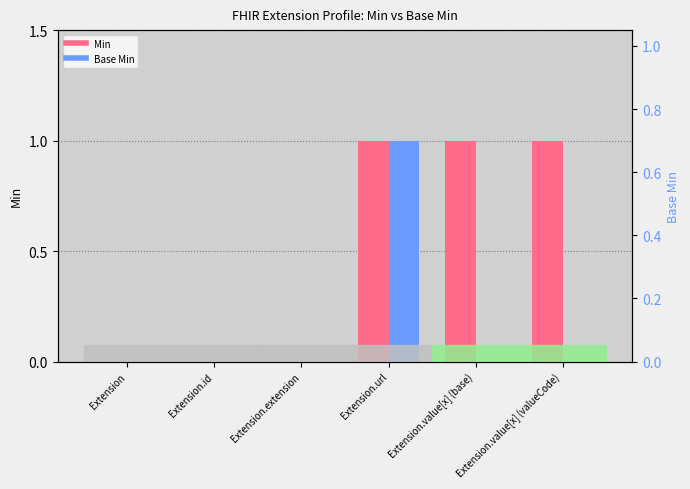

Between Extension and Extension.value[x] (valueCode), which series saw the biggest shift?

Min